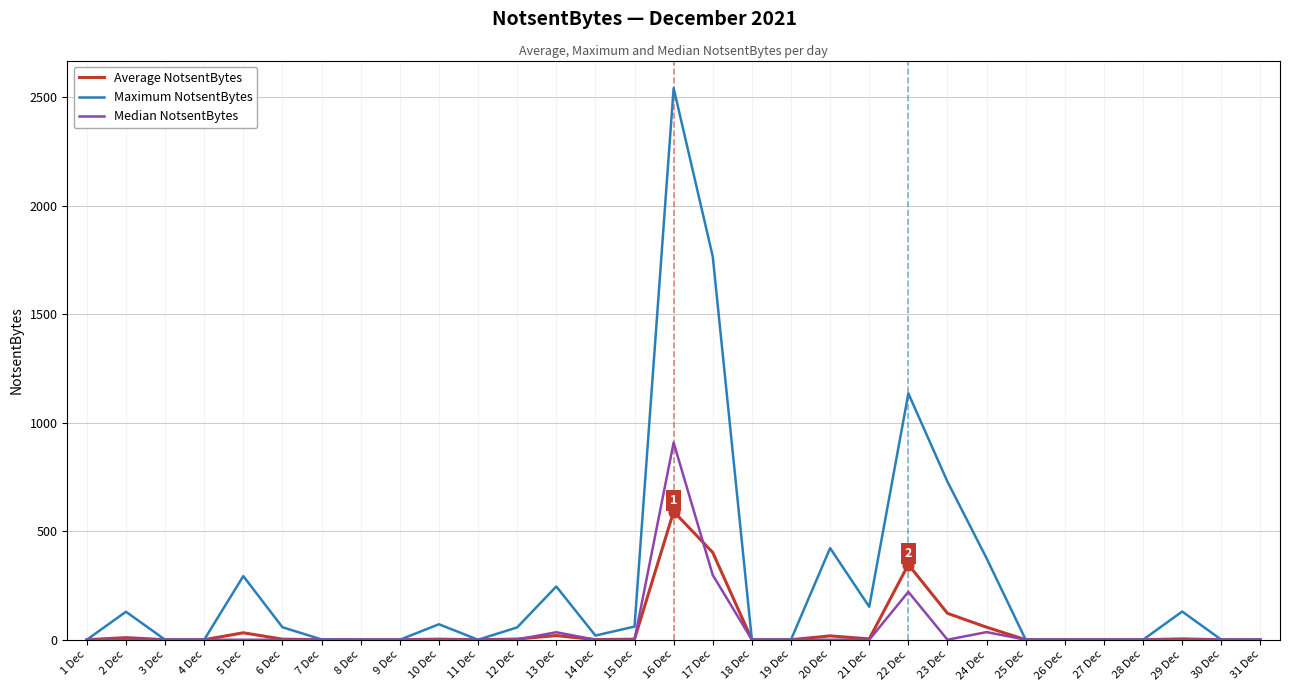

Which series has the widest spread of values?

Maximum NotsentBytes